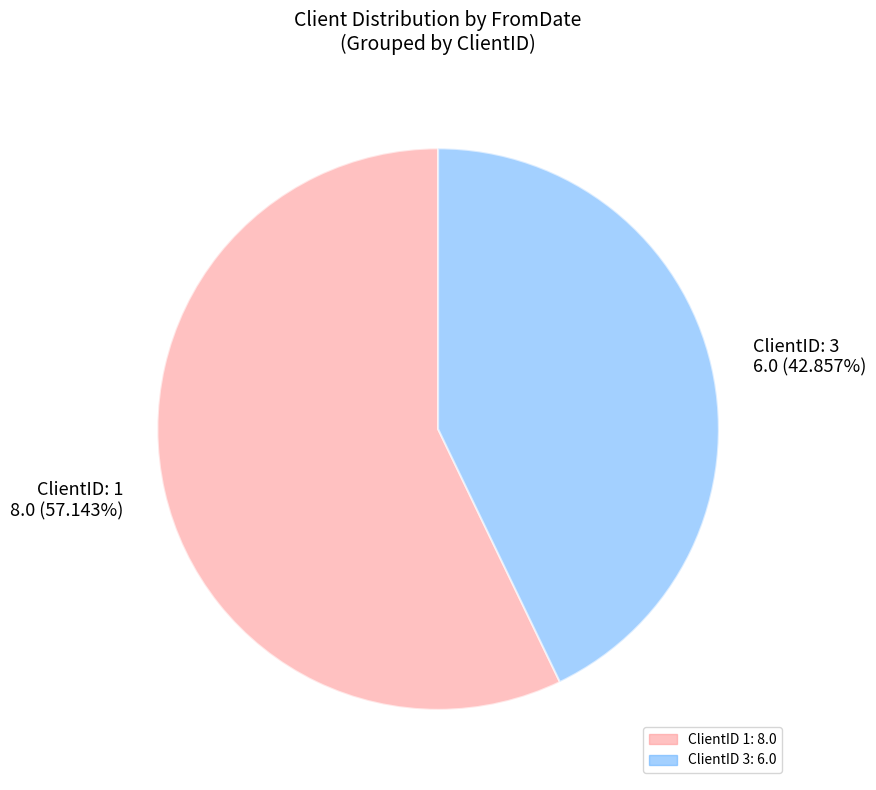

Combined, do ClientID: 1 8.0 (57.143%) and ClientID: 3 6.0 (42.857%) account for over 50%?

Yes